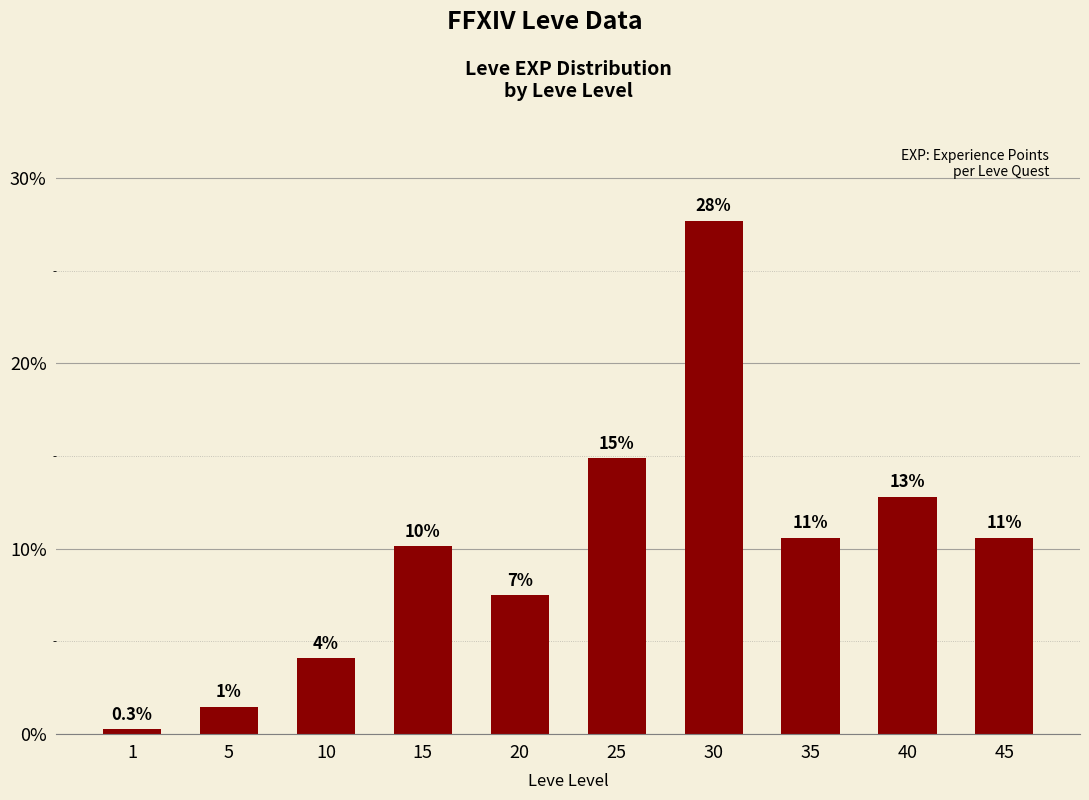

Reading right to left, list all the values displayed in this chart.

45=10.6	40=12.8	35=10.6	30=27.7	25=14.9	20=7.5	15=10.1	10=4.1	5=1.5	1=0.3